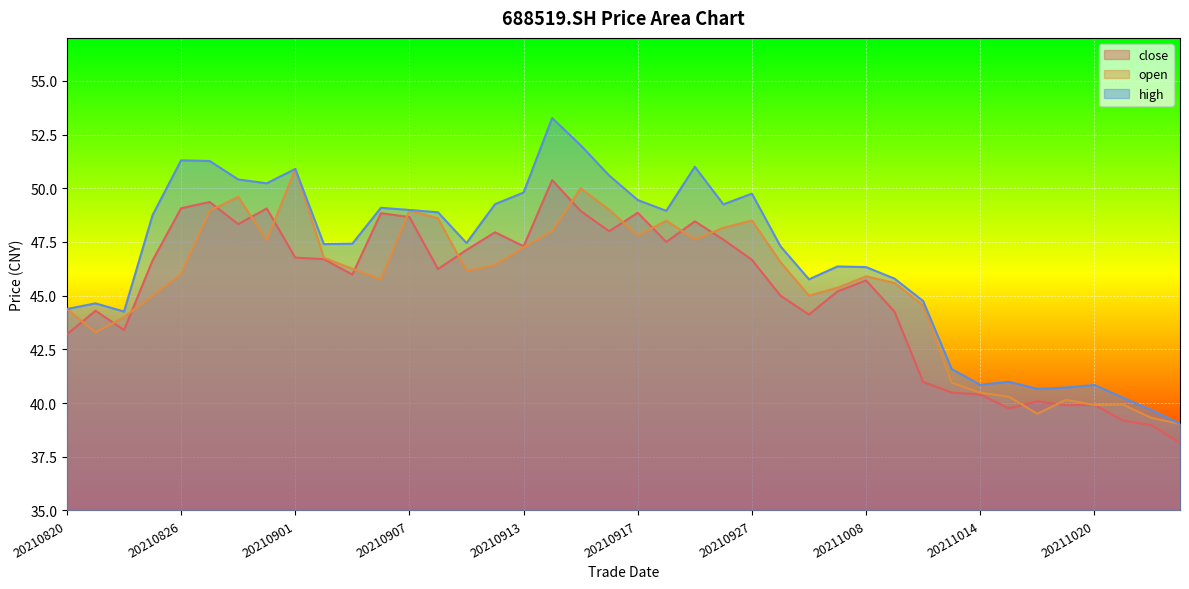

True or false: close and high intersect in this chart.

False